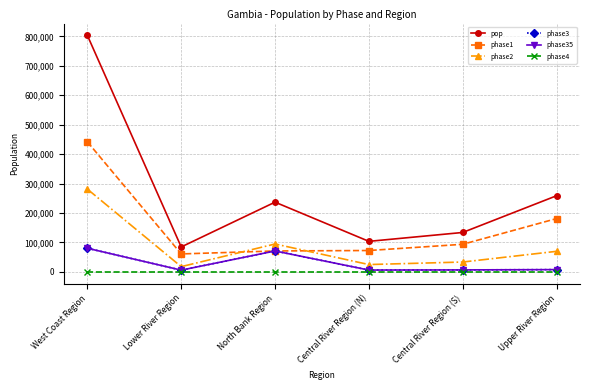

Reading left to right, transcribe all the data shown in this chart.

pop: West Coast Region=803424.4	Lower River Region=84683.0	North Bank Region=236889.9	Central River Region (N)=103719.0	Central River Region (S)=133887.2	Upper River Region=258609.8
phase1: West Coast Region=441883.4	Lower River Region=60971.8	North Bank Region=71067.0	Central River Region (N)=72603.3	Central River Region (S)=93721.1	Upper River Region=181026.8
phase2: West Coast Region=281198.5	Lower River Region=17783.4	North Bank Region=94756.0	Central River Region (N)=24892.6	Central River Region (S)=33471.8	Upper River Region=69824.6
phase3: West Coast Region=80342.4	Lower River Region=5927.8	North Bank Region=71067.0	Central River Region (N)=6223.1	Central River Region (S)=6694.4	Upper River Region=7758.3
phase35: West Coast Region=80342.4	Lower River Region=5927.8	North Bank Region=71067.0	Central River Region (N)=6223.1	Central River Region (S)=6694.4	Upper River Region=7758.3
phase4: West Coast Region=0.0	Lower River Region=0.0	North Bank Region=0.0	Central River Region (N)=0.0	Central River Region (S)=0.0	Upper River Region=0.0